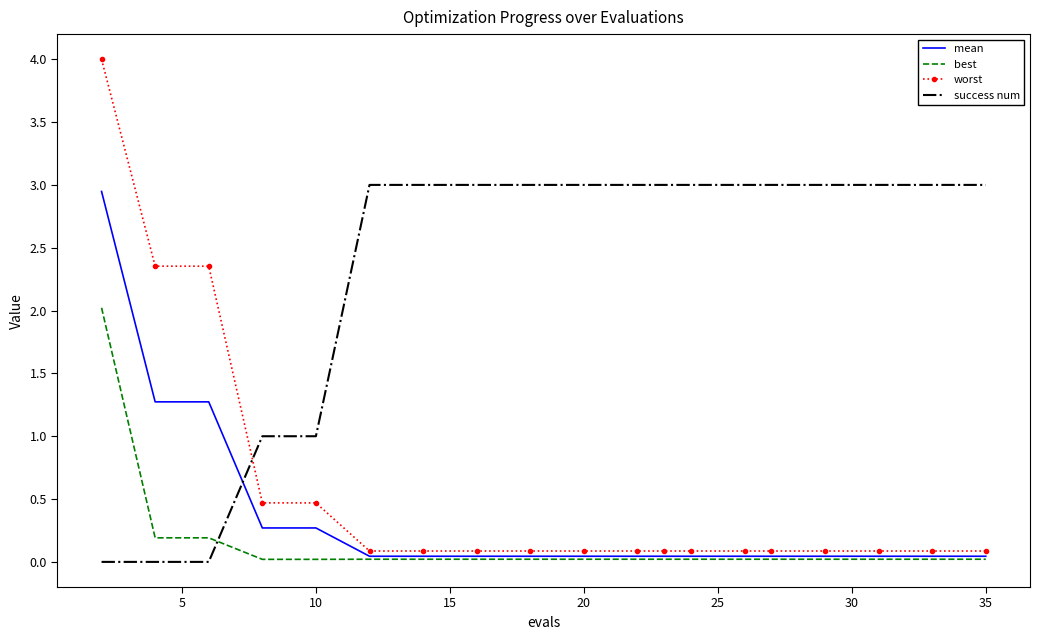

Which series has the widest spread of values?

worst